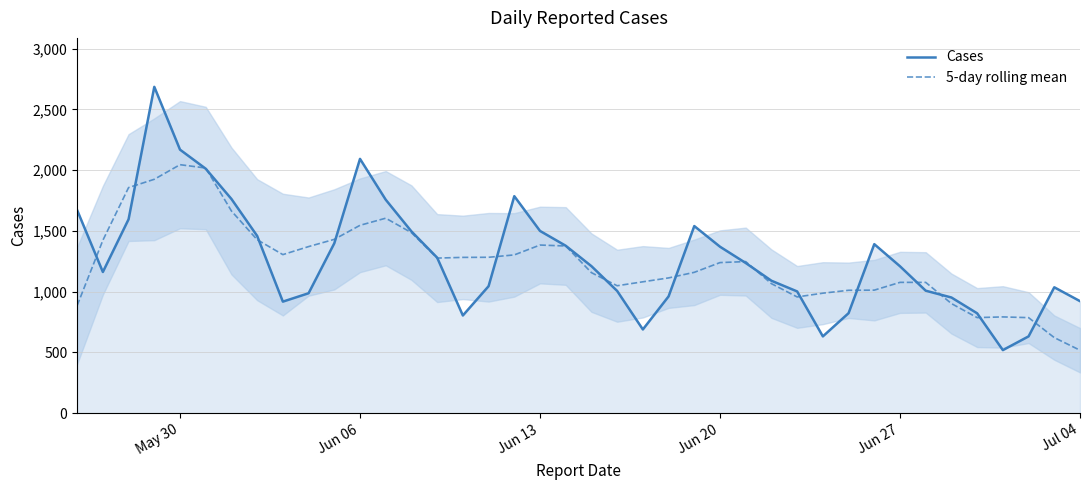

At which label does 5-day rolling mean reach its minimum?

Jul 04